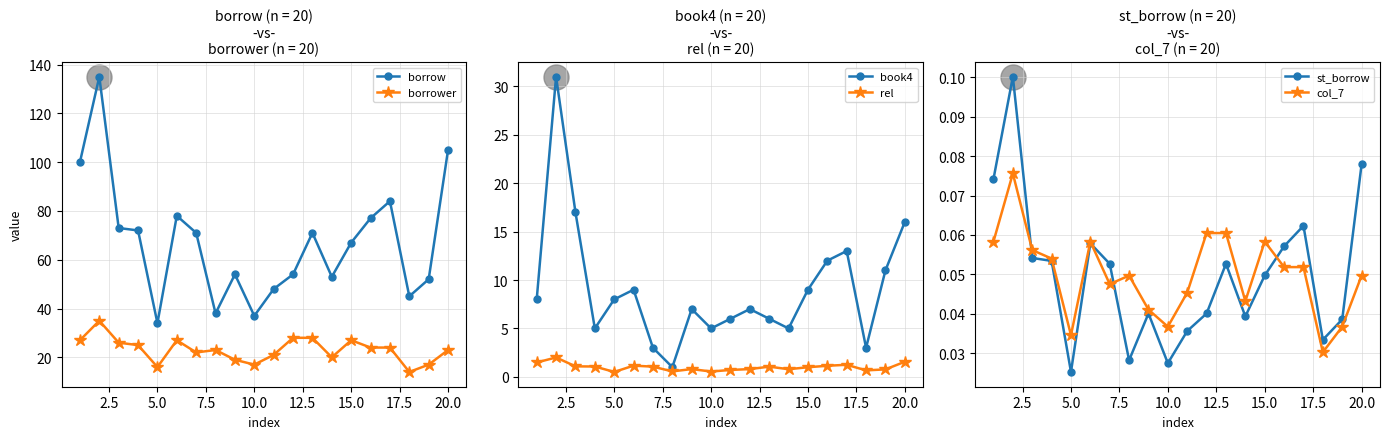

How many data points in book4 are less than 8?

10